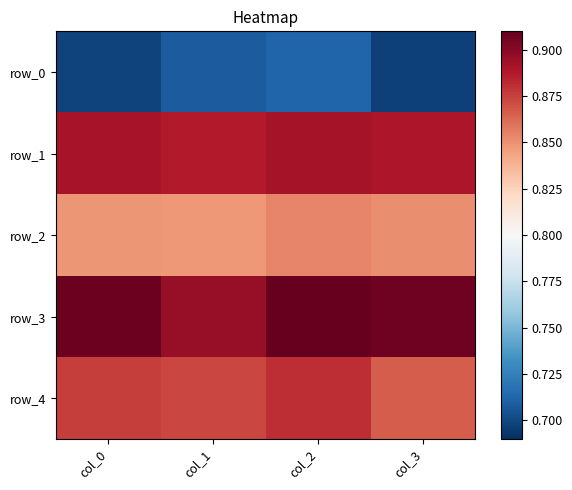

Reading left to right, list all the values displayed in this chart.

row_0: col_0=0.7	col_1=0.7	col_2=0.7	col_3=0.7
row_1: col_0=0.9	col_1=0.9	col_2=0.9	col_3=0.9
row_2: col_0=0.8	col_1=0.8	col_2=0.9	col_3=0.9
row_3: col_0=0.9	col_1=0.9	col_2=0.9	col_3=0.9
row_4: col_0=0.9	col_1=0.9	col_2=0.9	col_3=0.9